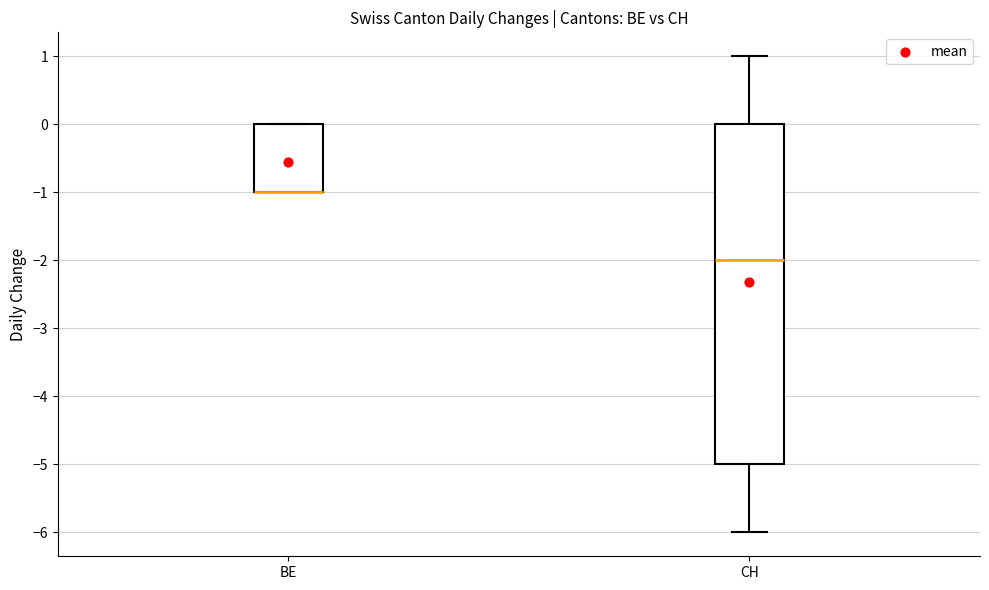

Reading left to right, transcribe this box plot: for each box, give where its median line is, the range the box spans, and where its two whiskers end, as read against the y-axis. The values are not printed on the chart, so give them approximately, as read against the axis.

BE: median -1 (drawn on the box's lower edge), box -1 to 0, whiskers -1 to 0
CH: median -2, box -5 to 0, whiskers -6 to 1